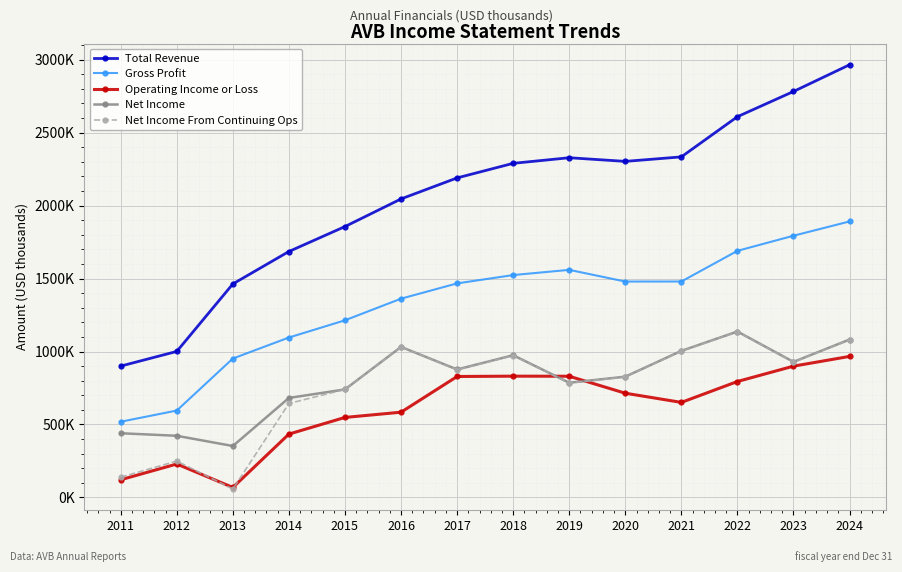

At how many categories does at least one series exceed 2780802?

2